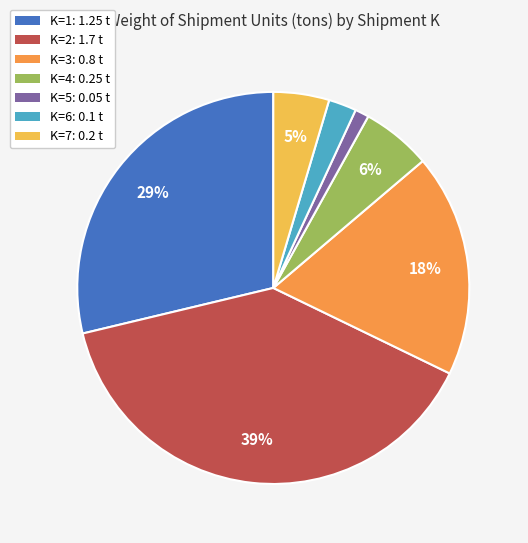

How many slices are in this pie chart?

7